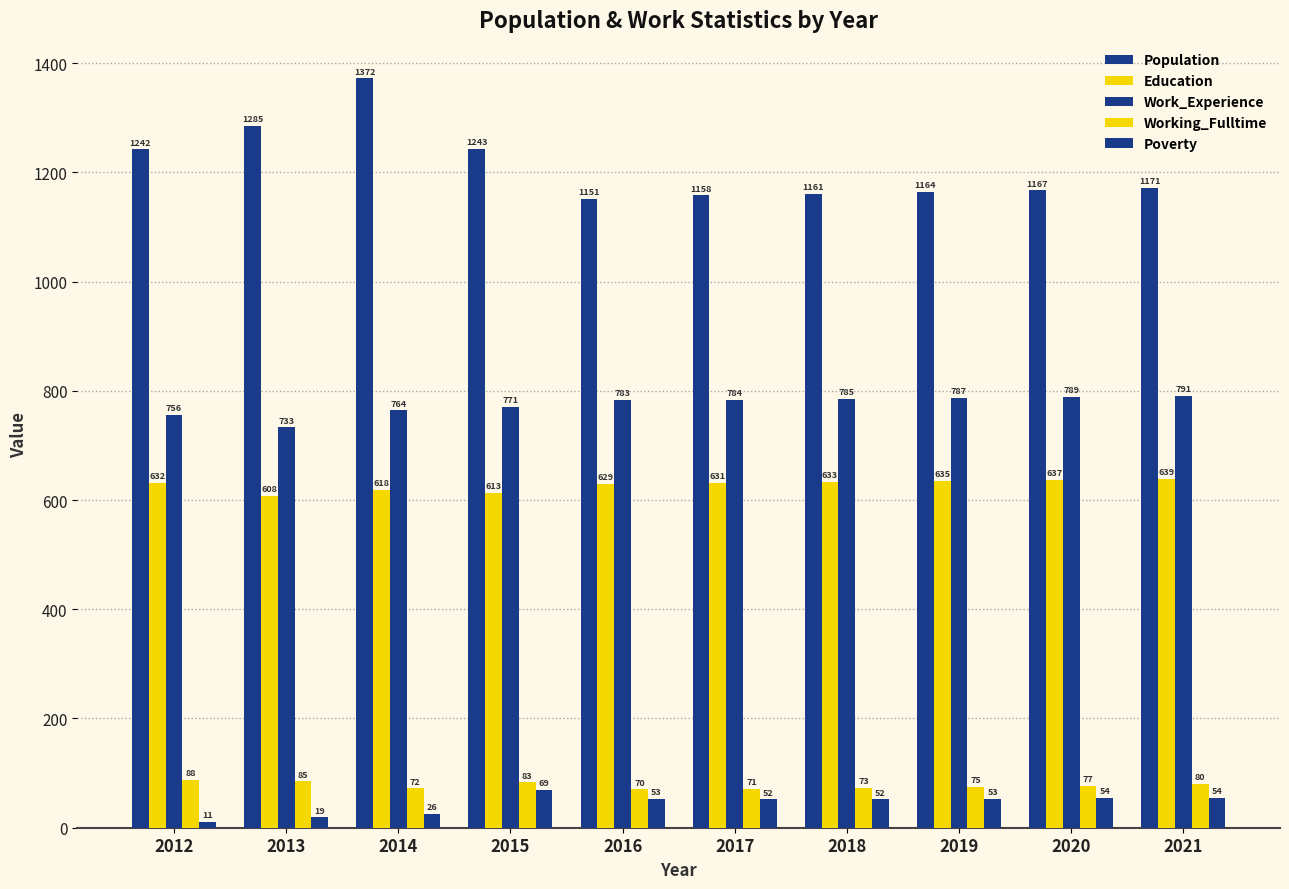

Is it true that Work_Experience equals 350 at 2014?

False